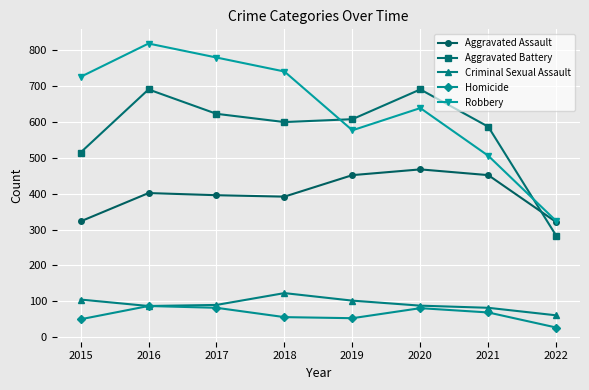

How many lines are shown in the chart?

5